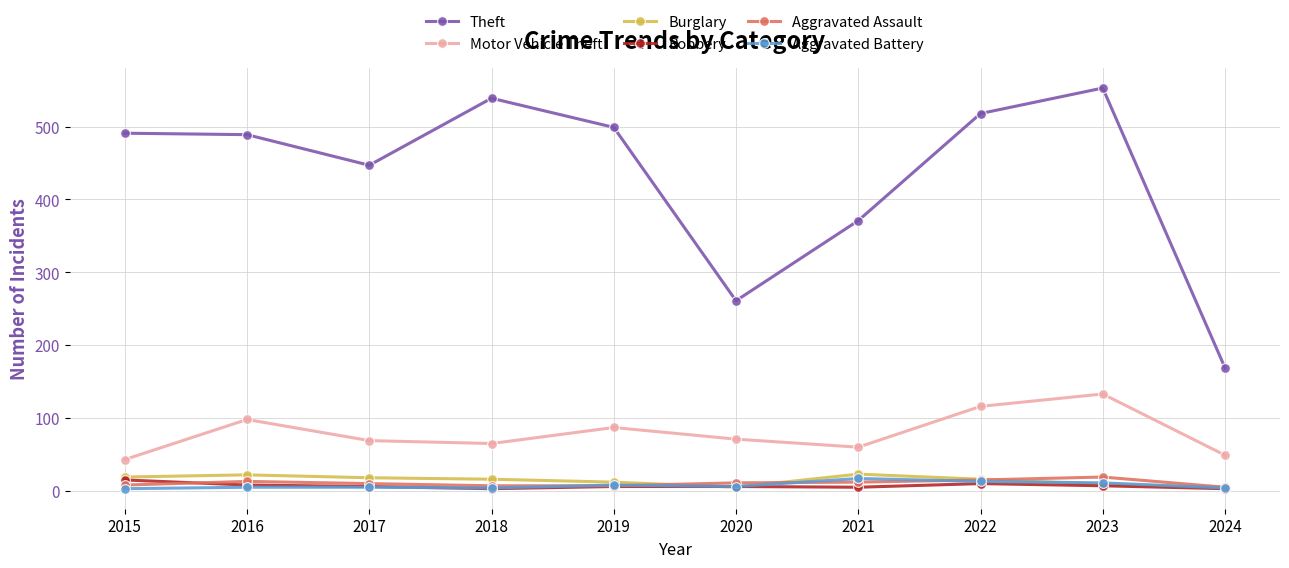

True or false: Aggravated Assault and Motor Vehicle Theft cross at least once.

False